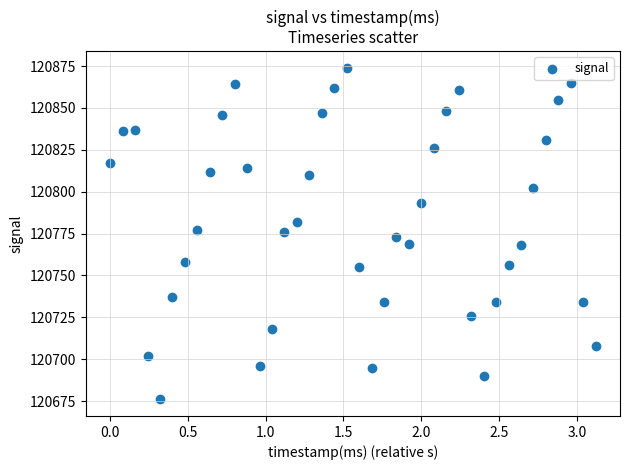

What is the range of Y values (max minus min)?

198